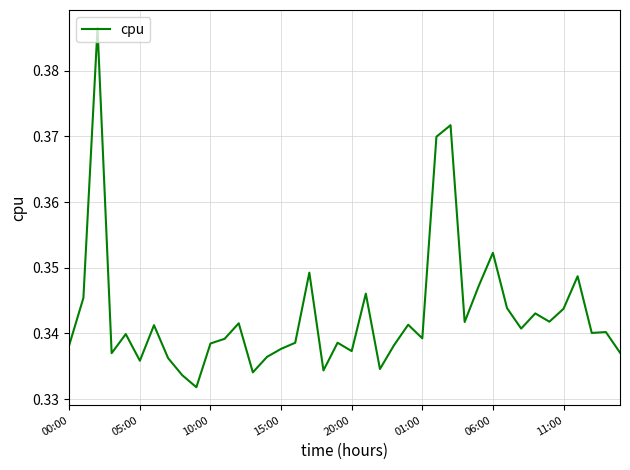

Does the chart have visible grid lines?

Yes